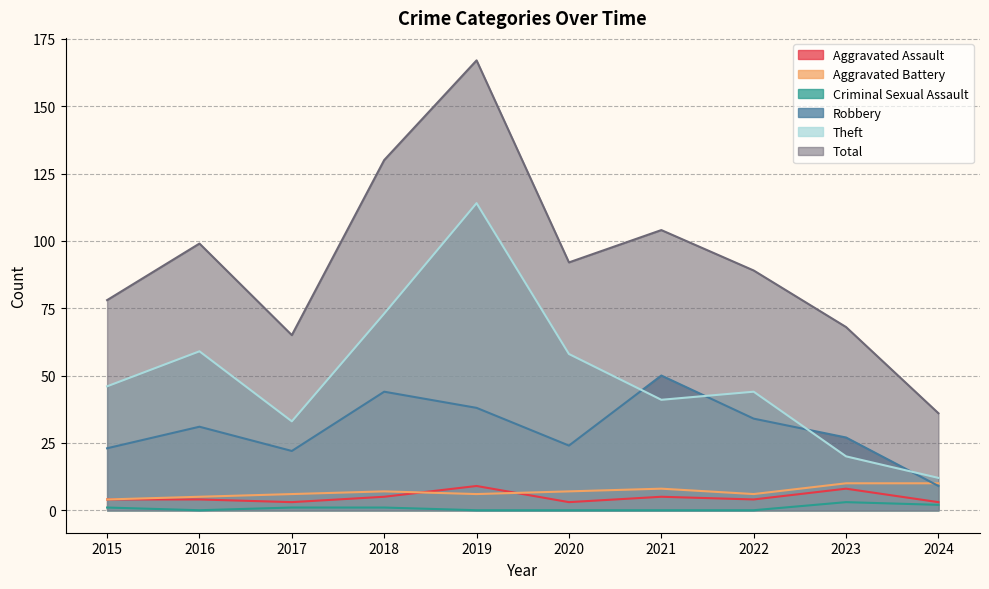

What is the average value of the Criminal Sexual Assault series?

1